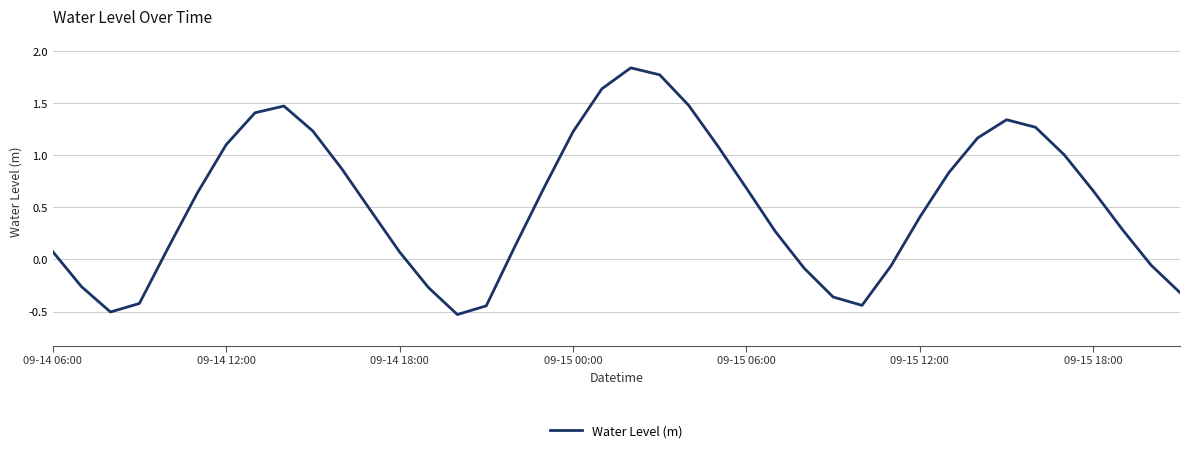

What is the minimum value shown in the chart?

-0.5